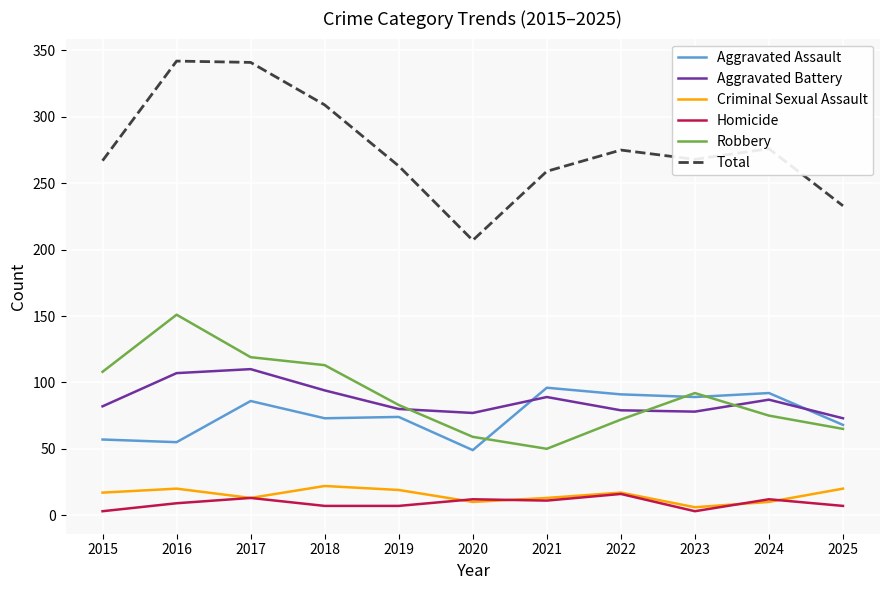

Is the value of Total at 2018 greater than the value of Aggravated Assault at 2022?

Yes